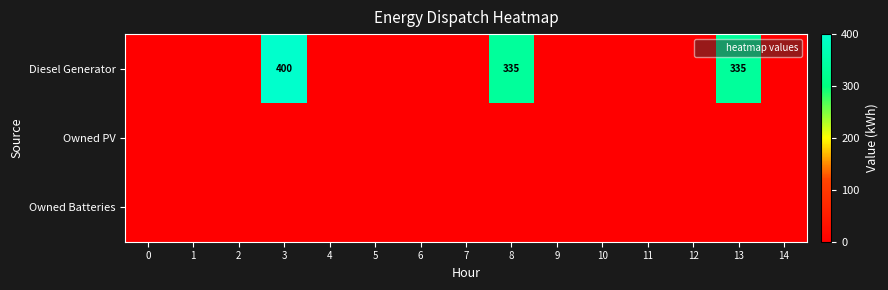

Which series has the largest total across all categories?

Diesel Generator